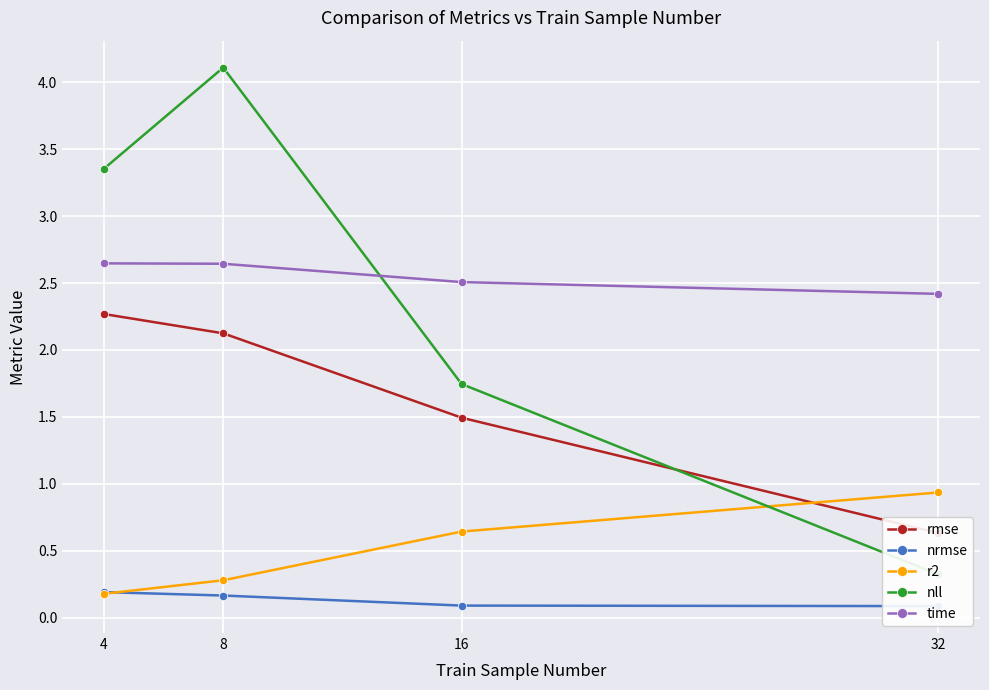

What is the total value across all series at 8?

9.3